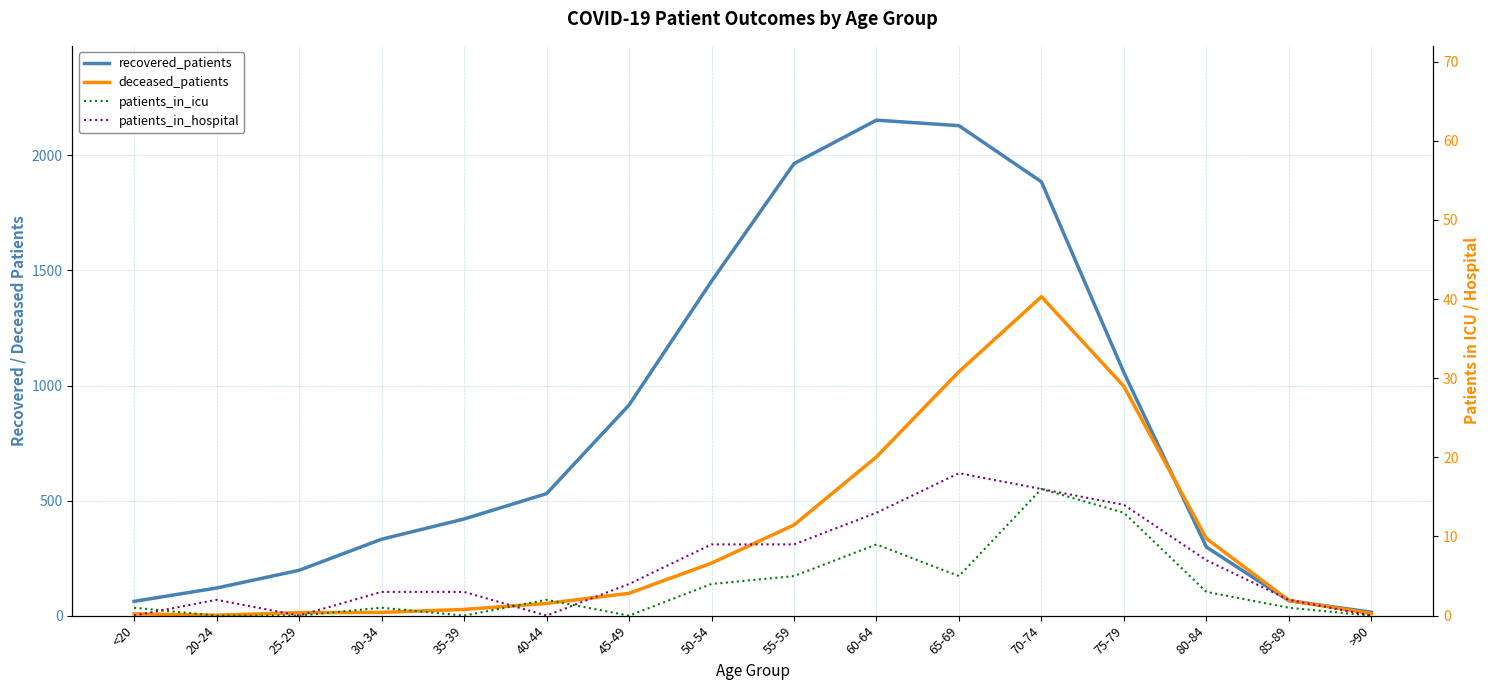

True or false: recovered_patients has a value of 19 at <20.

False